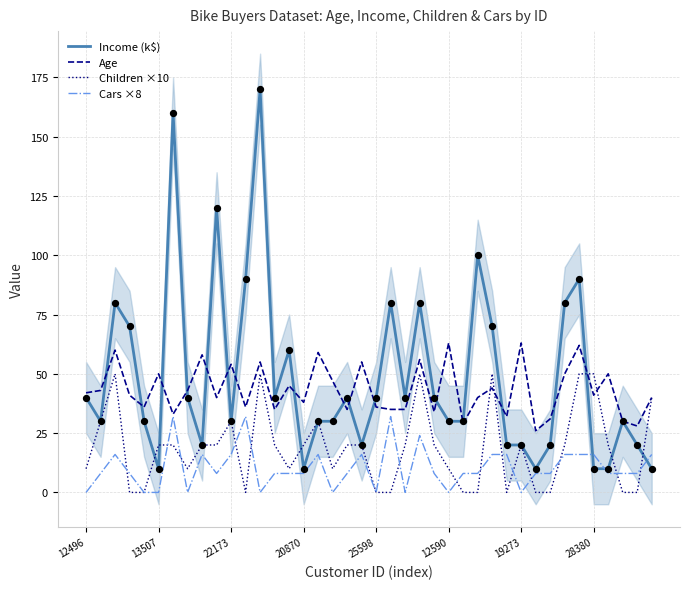

Which series has the largest total across all categories?

Income (k$)